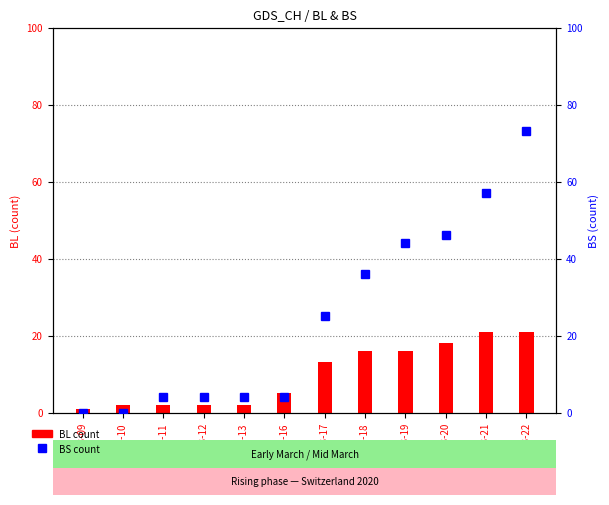

Which series has the largest total across all categories?

BS